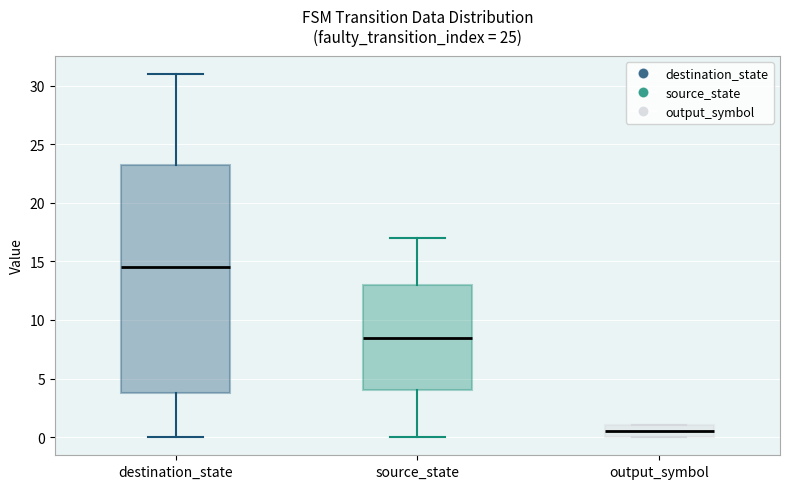

Comparing the boxes themselves (not the whiskers), which one is the tallest?

destination_state